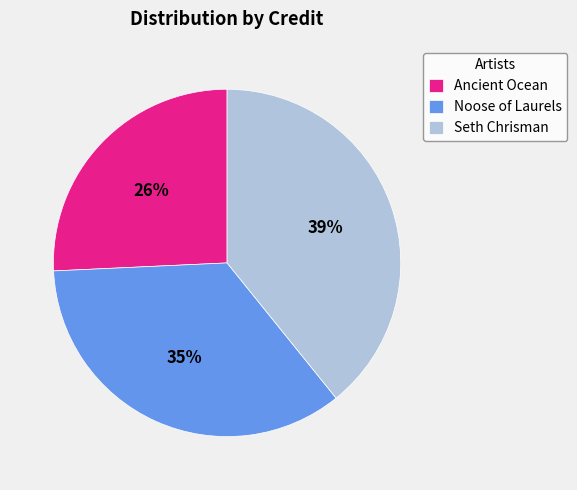

Is the sum of Seth Chrisman and Ancient Ocean greater than half?

Yes